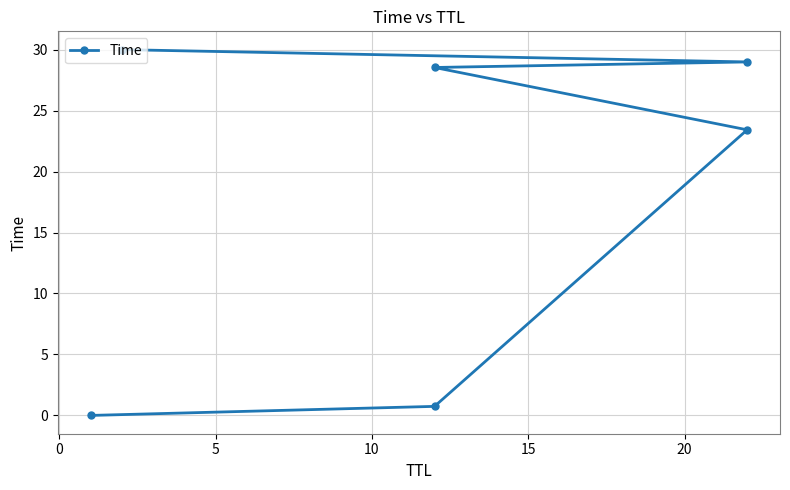

The value at 20 is 44.0. True or false?

False